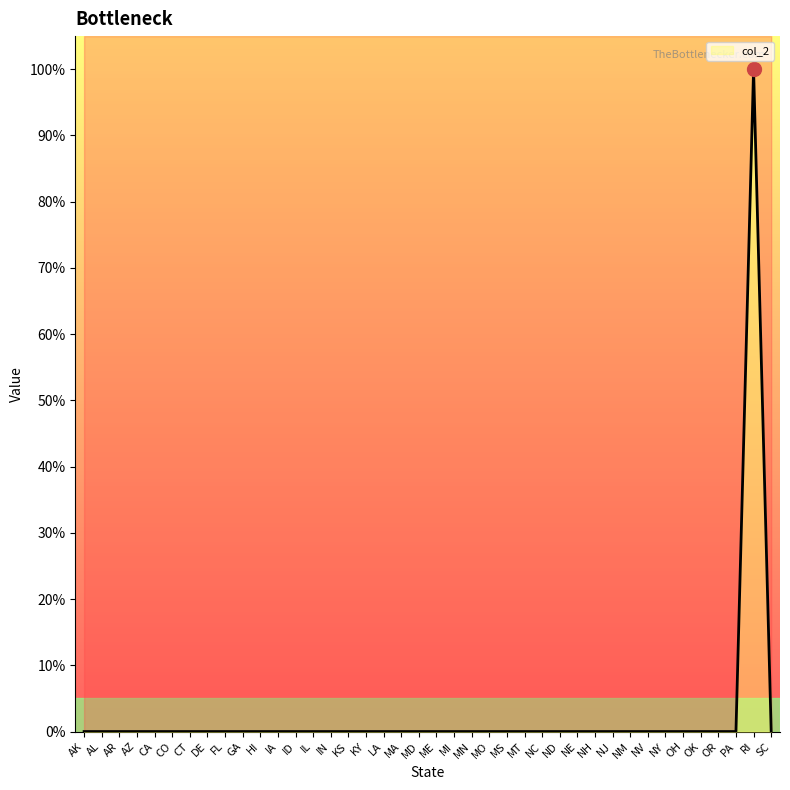

At which label is the value closest to 0?

AK